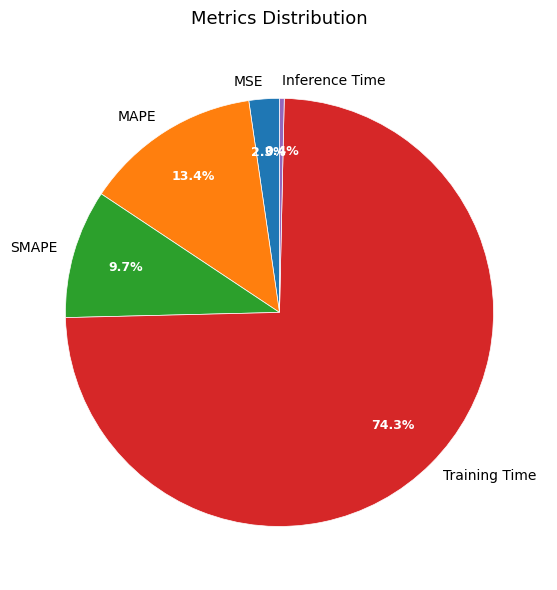

Which category has the smallest portion of the pie?

Inference Time